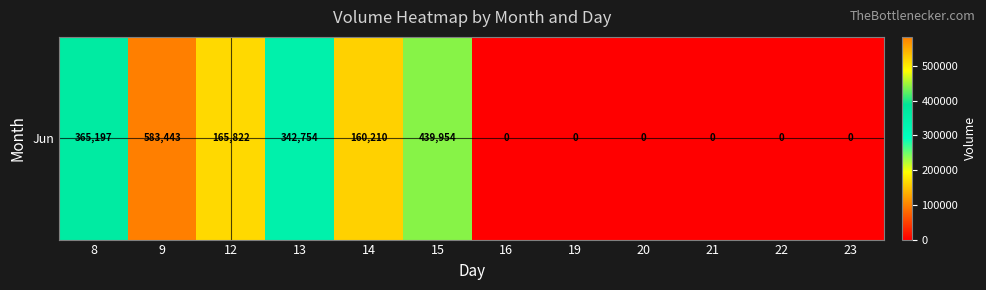

Which has a higher value, 8 or 14?

8